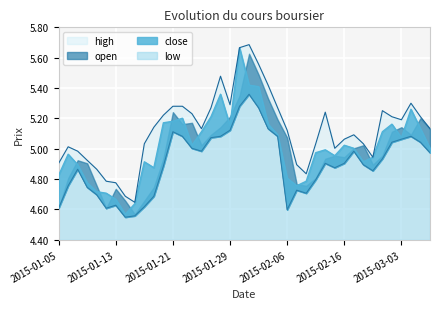

Between 2015-03-05 and 2015-02-26, which is larger?

2015-03-05